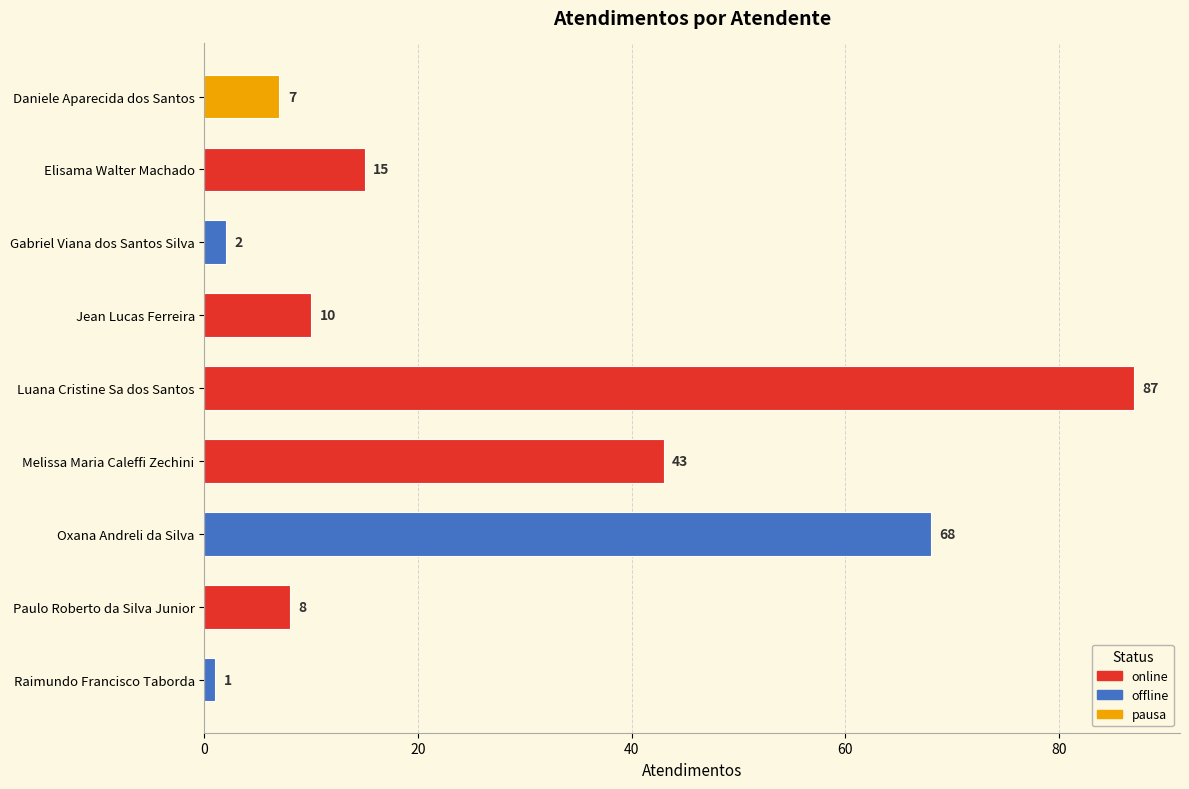

The chart shows a value of 68 at Oxana Andreli da Silva. True or false?

True